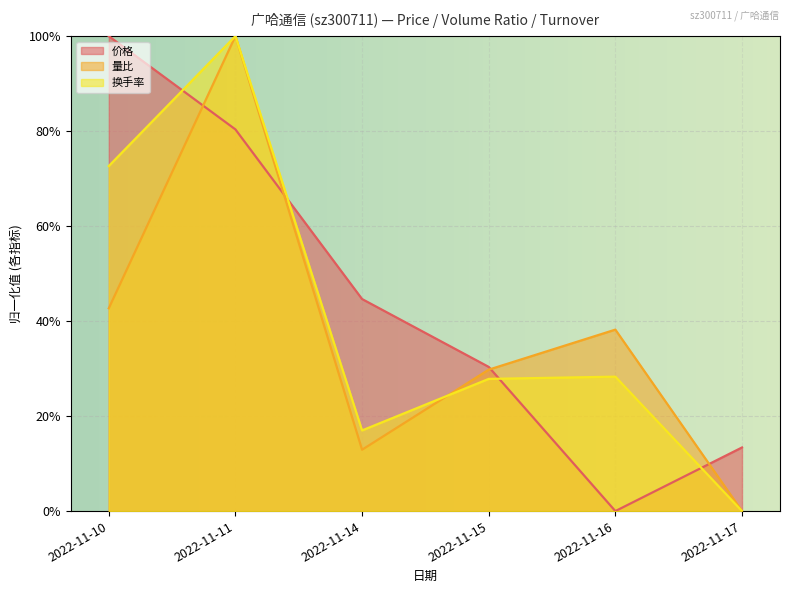

True or false: 价格 and 量比 cross at least once.

True